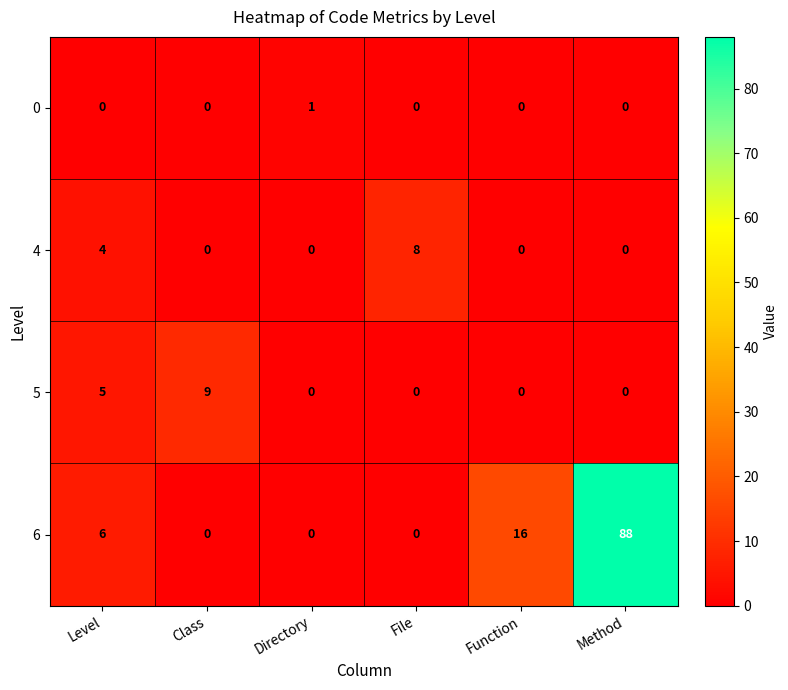

List the series in order of their peak value, lowest first.

0, 4, 5, 6